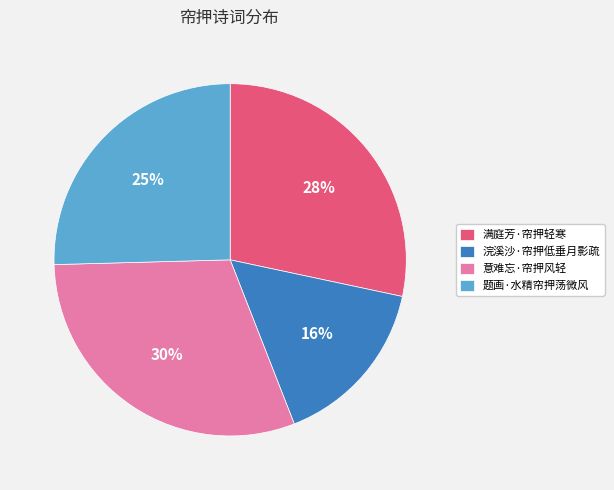

True or false: 浣溪沙·帘押低垂月影疏 accounts for 7% of the total.

False